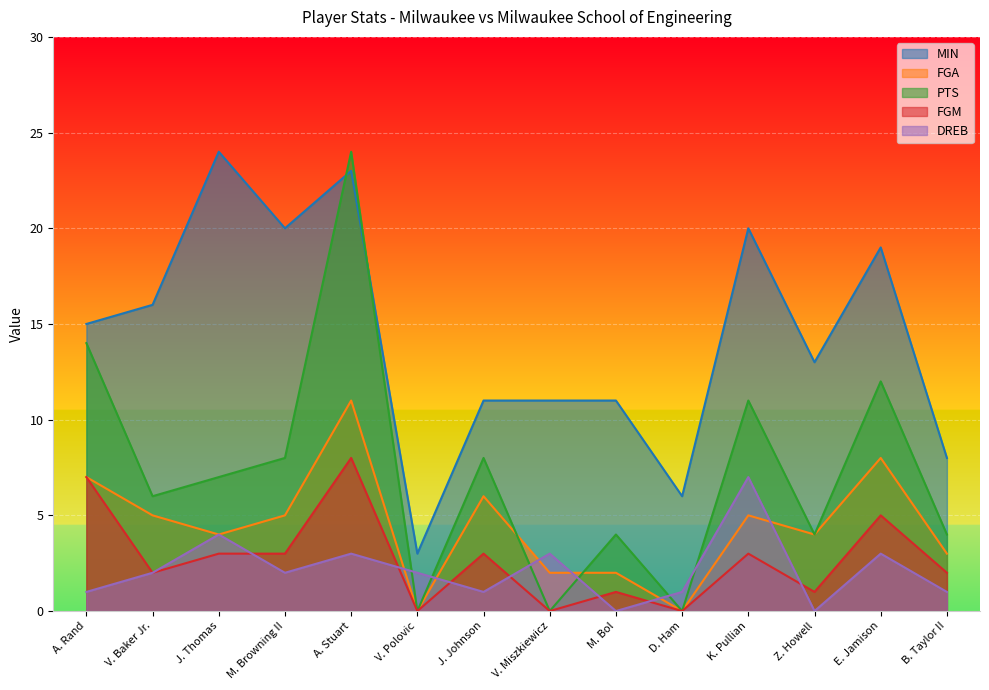

True or false: FGM has a value of 0 at V. Miszkiewicz.

True